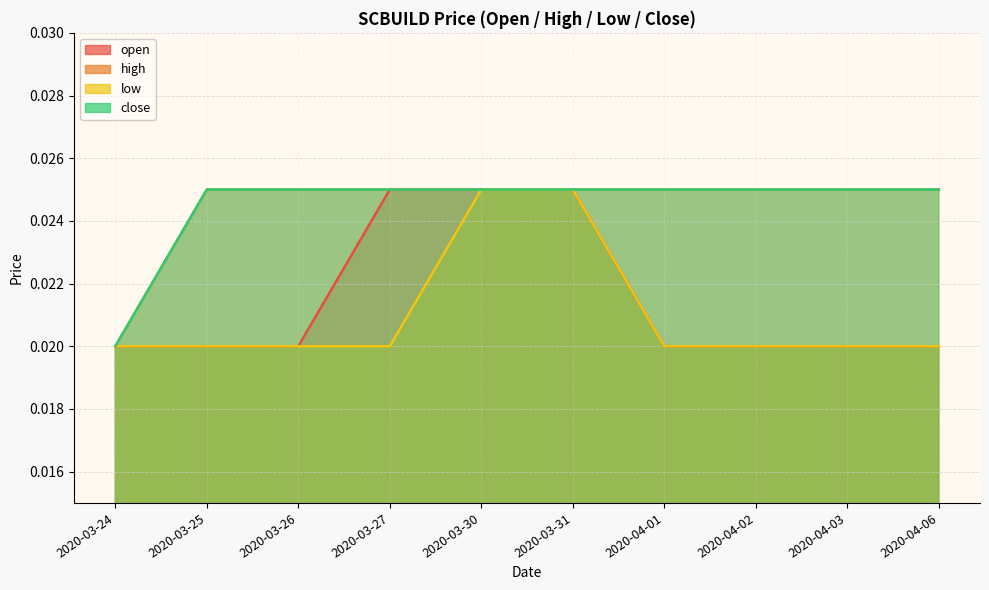

At which category is the sum across all series the highest?

2020-03-30